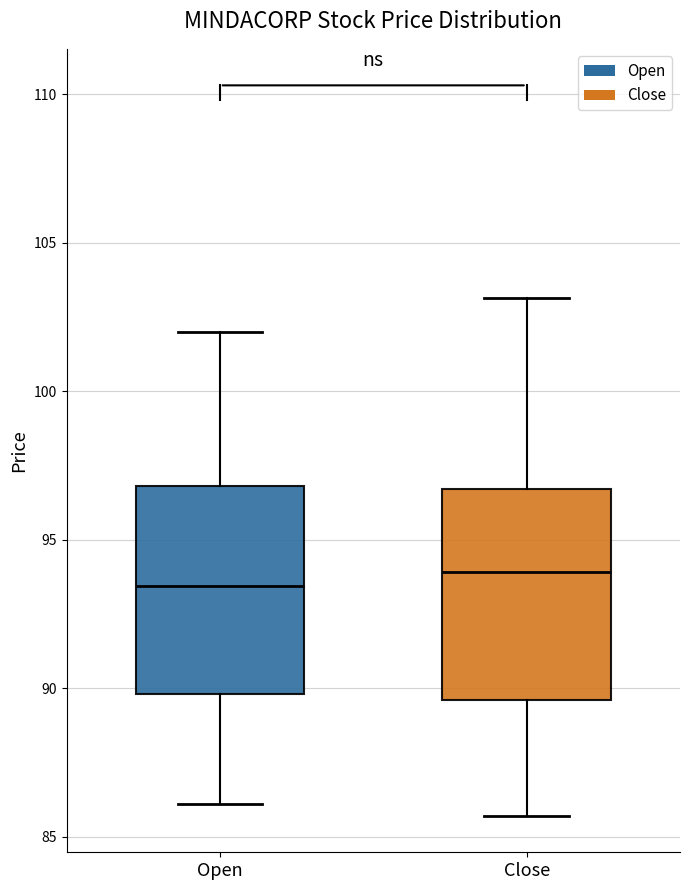

Reading left to right, read every box against the y-axis: the position of its median line, the range the box covers, and the ends of its whiskers. The values are not printed on the chart, so give them approximately, as read against the axis.

Open: median 93.5, box 90.0 to 97.0, whiskers 86.0 to 102.0
Close: median 94.0, box 89.5 to 96.5, whiskers 85.5 to 103.0